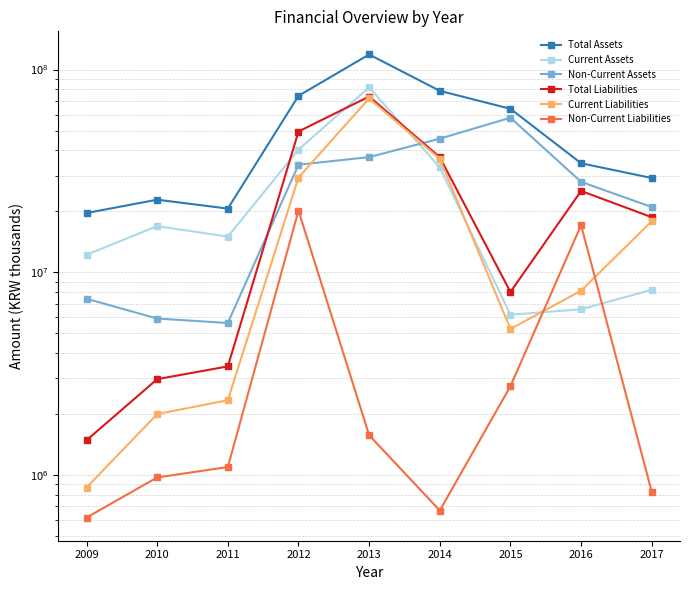

Read the Non-Current Liabilities value at 2016, to the nearest 50.

17074200